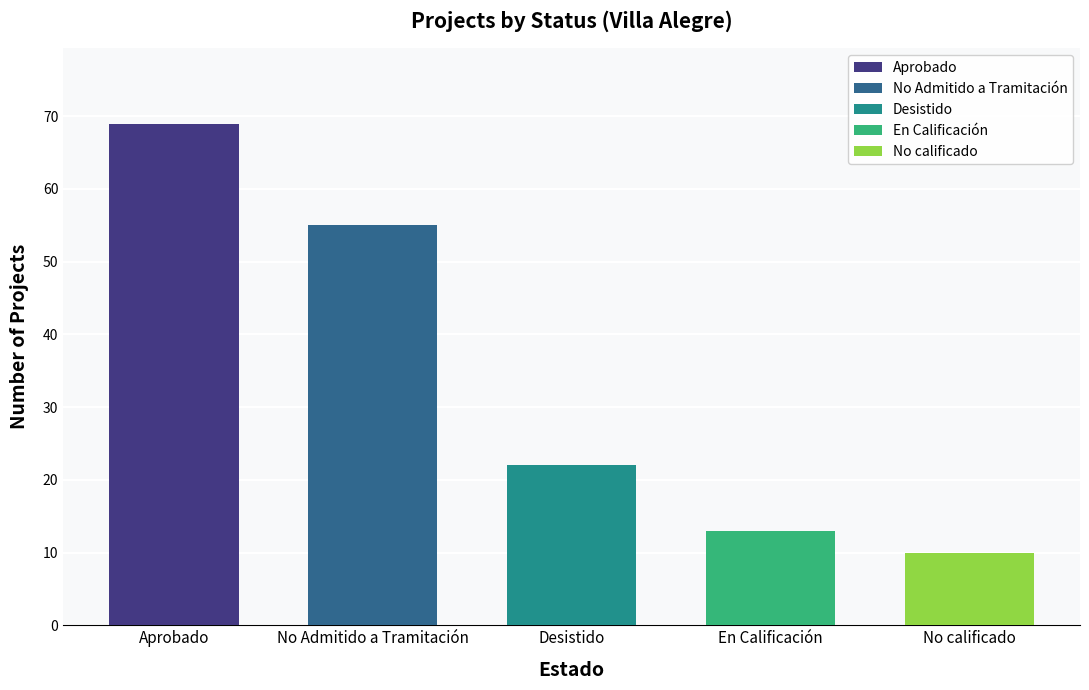

What is the difference between the values at En Calificación and Desistido?

9